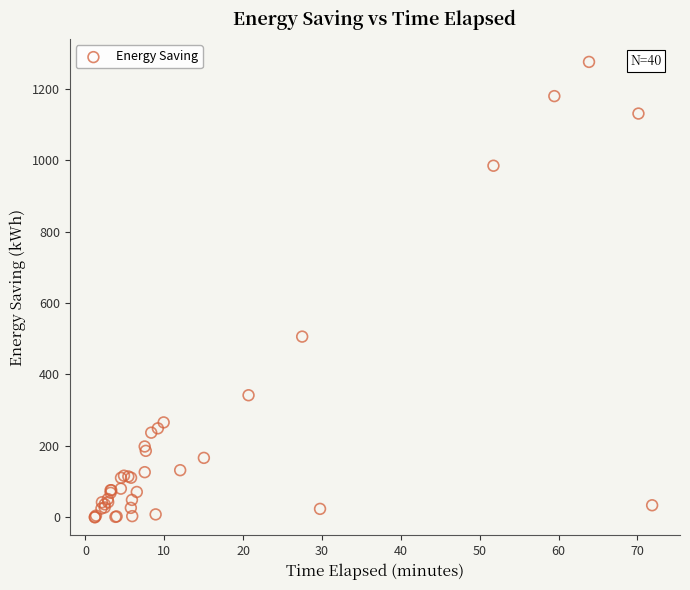

What Y value in the scatter plot is closest to 637?

506.0